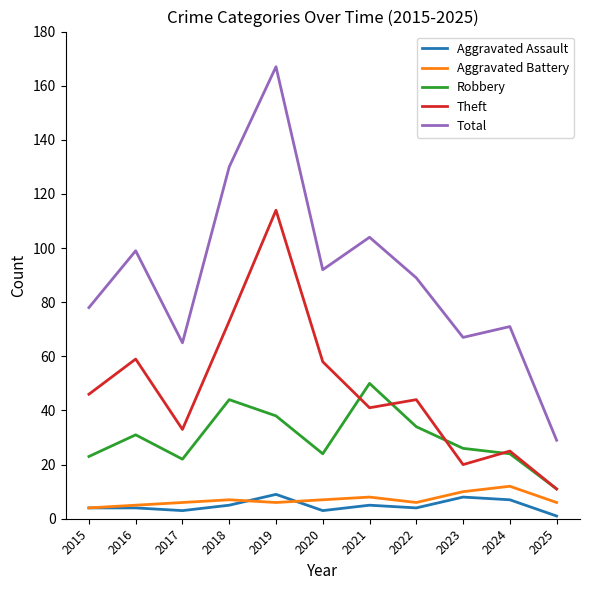

Reading right to left, extract all data points from this chart.

Aggravated Assault: 2025=1	2024=7	2023=8	2022=4	2021=5	2020=3	2019=9	2018=5	2017=3	2016=4	2015=4
Aggravated Battery: 2025=6	2024=12	2023=10	2022=6	2021=8	2020=7	2019=6	2018=7	2017=6	2016=5	2015=4
Robbery: 2025=11	2024=24	2023=26	2022=34	2021=50	2020=24	2019=38	2018=44	2017=22	2016=31	2015=23
Theft: 2025=11	2024=25	2023=20	2022=44	2021=41	2020=58	2019=114	2018=73	2017=33	2016=59	2015=46
Total: 2025=29	2024=71	2023=67	2022=89	2021=104	2020=92	2019=167	2018=130	2017=65	2016=99	2015=78